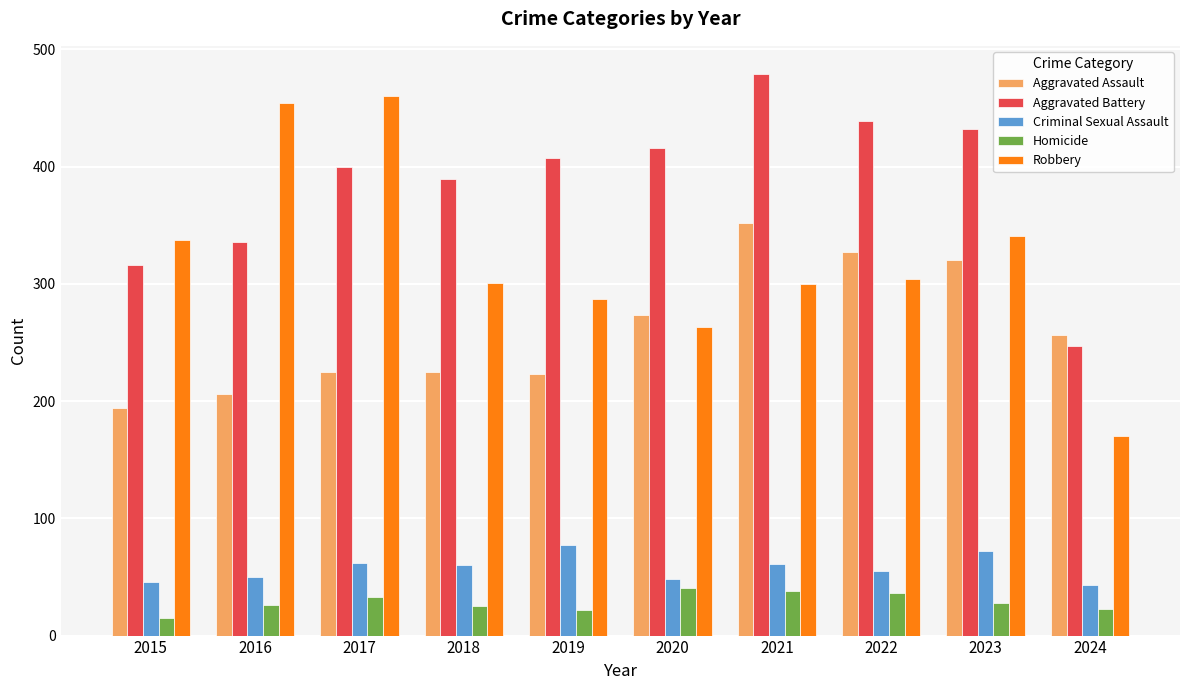

The value of Aggravated Battery at 2020 is 633. True or false?

False